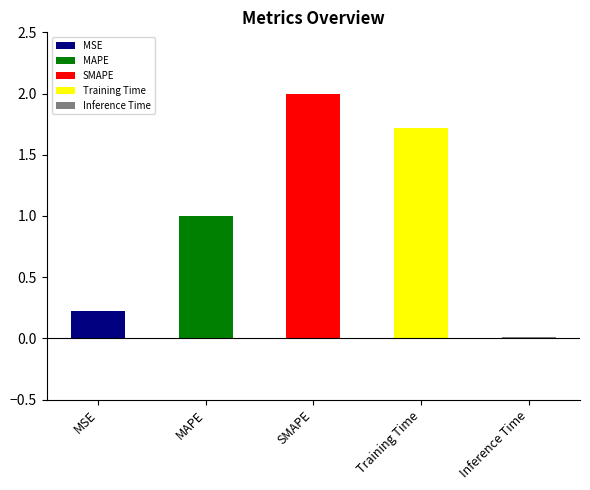

What is the difference between the values at Training Time and MAPE?

0.7